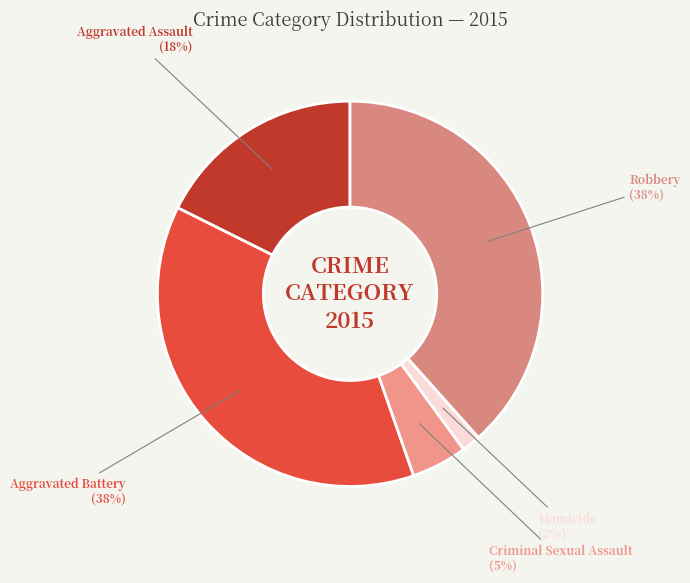

How many segments does this pie chart have?

5